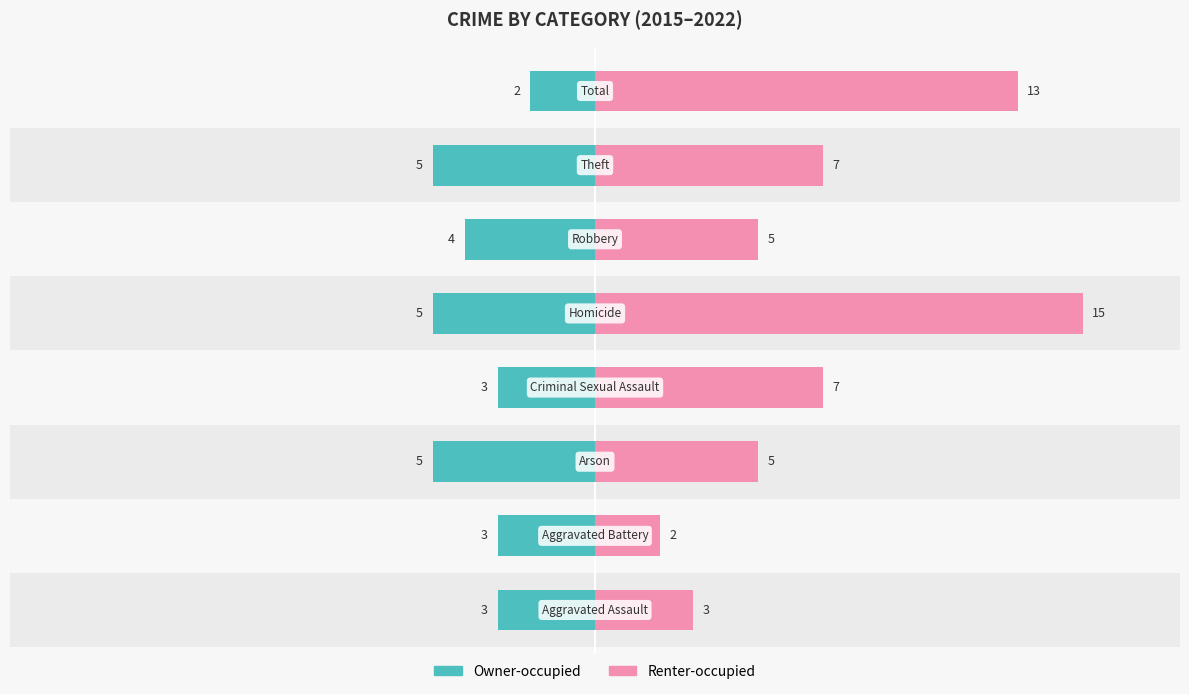

Which series changed the most between 5 and 10?

Renter-occupied